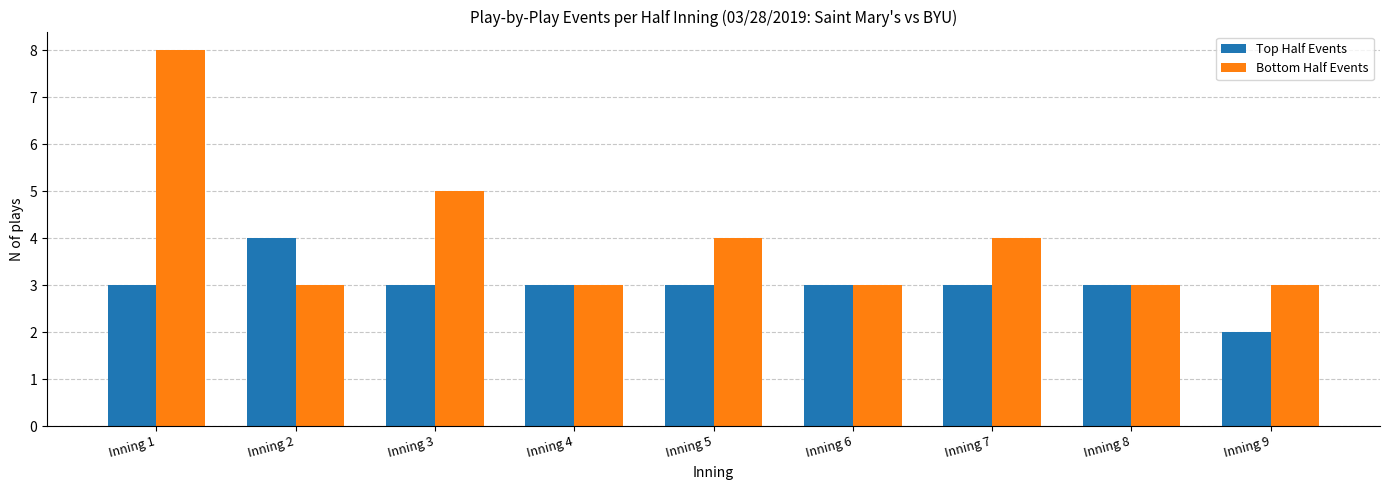

List the series in order of their overall mean, highest first.

Bottom Half Events, Top Half Events